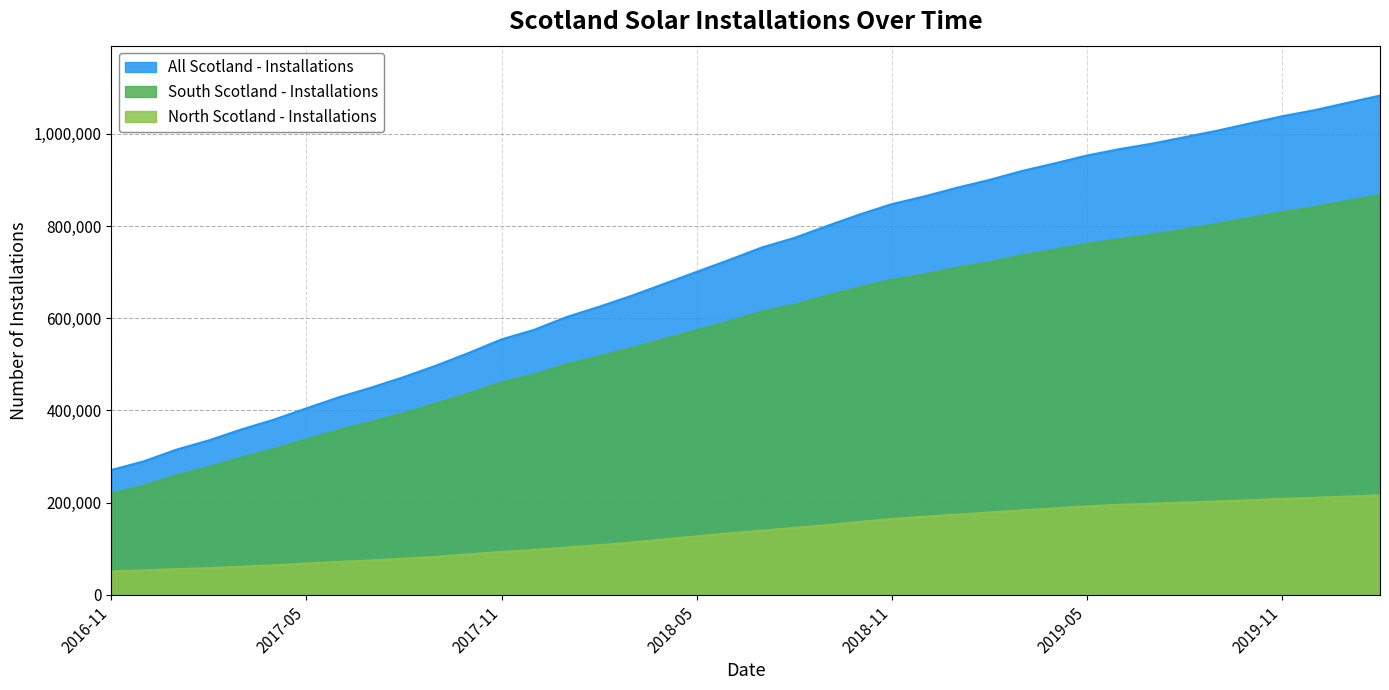

At which label does North Scotland - Installations reach its minimum?

2016-11